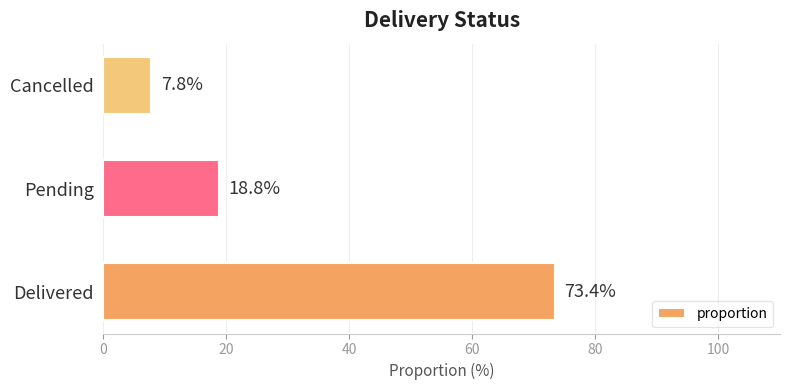

What is the difference between the second highest and minimum values?

11.0